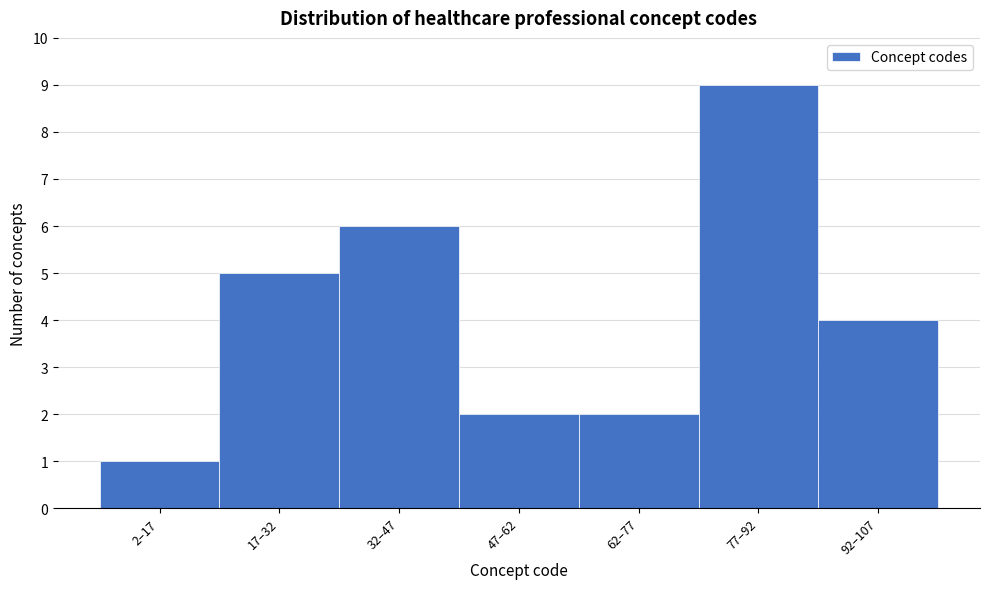

Reading left to right, extract all data points from this chart.

2–17=1	17–32=5	32–47=6	47–62=2	62–77=2	77–92=9	92–107=4